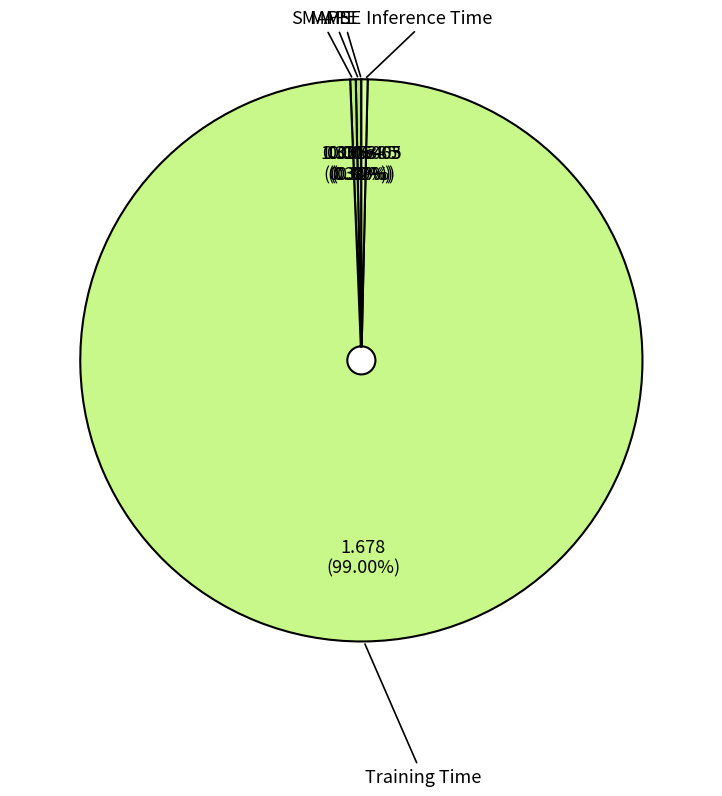

Does SMAPE account for over 50% of the chart?

No